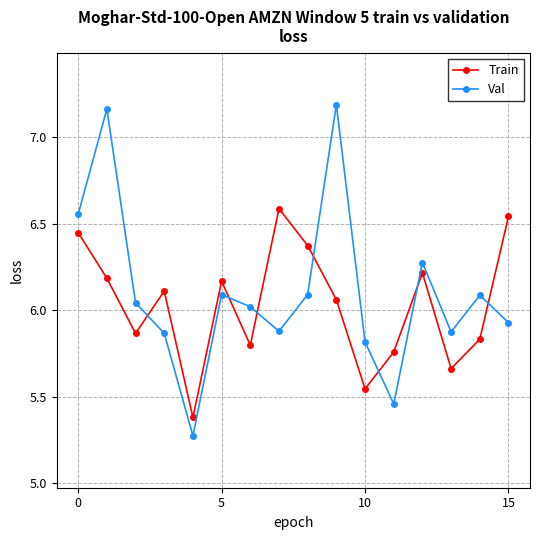

How many distinct data groups are displayed?

2